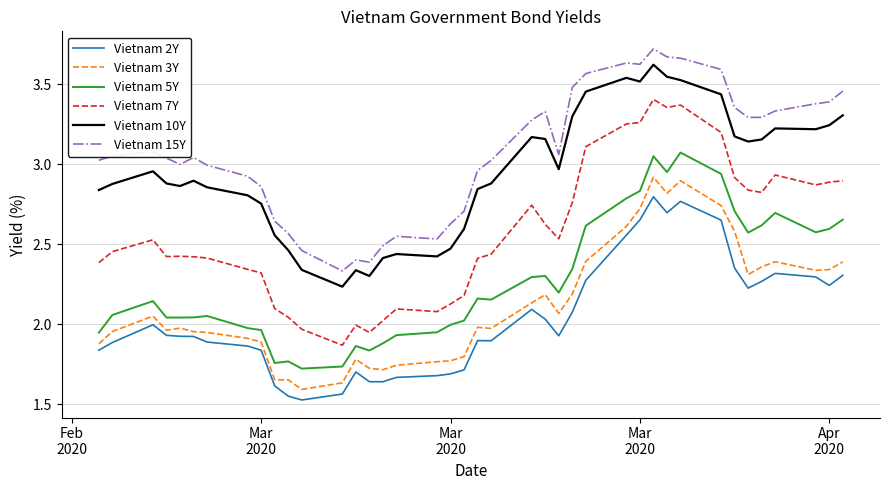

Which series has the widest spread of values?

Vietnam 7Y